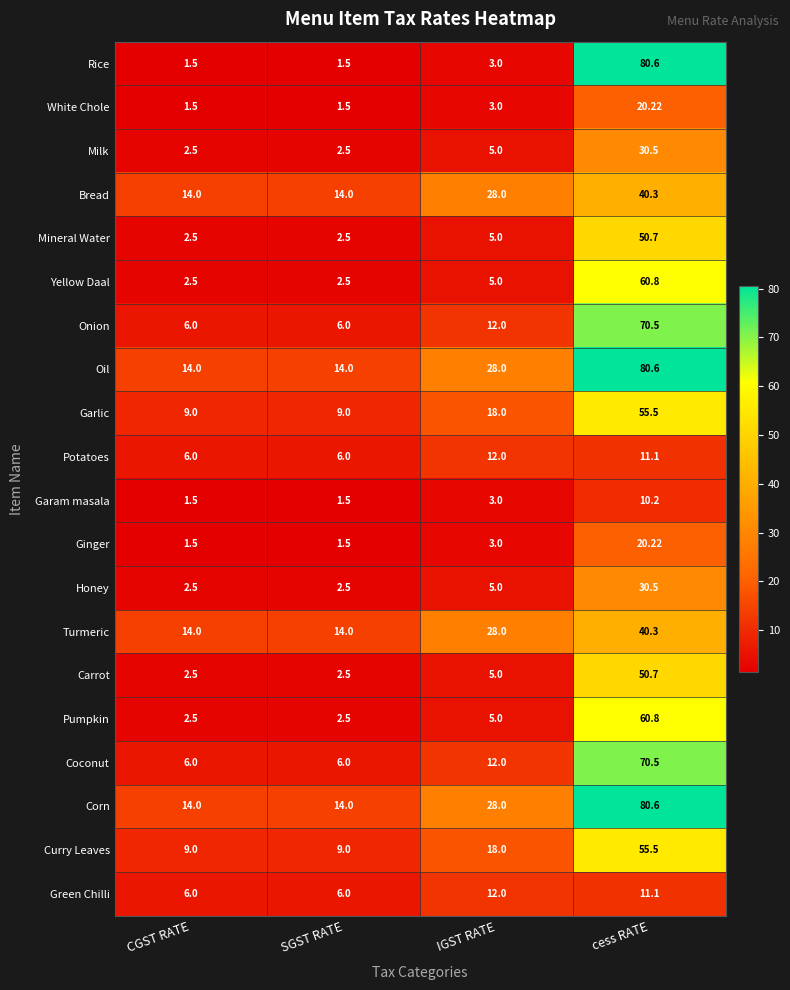

How many data points does each series have?

4